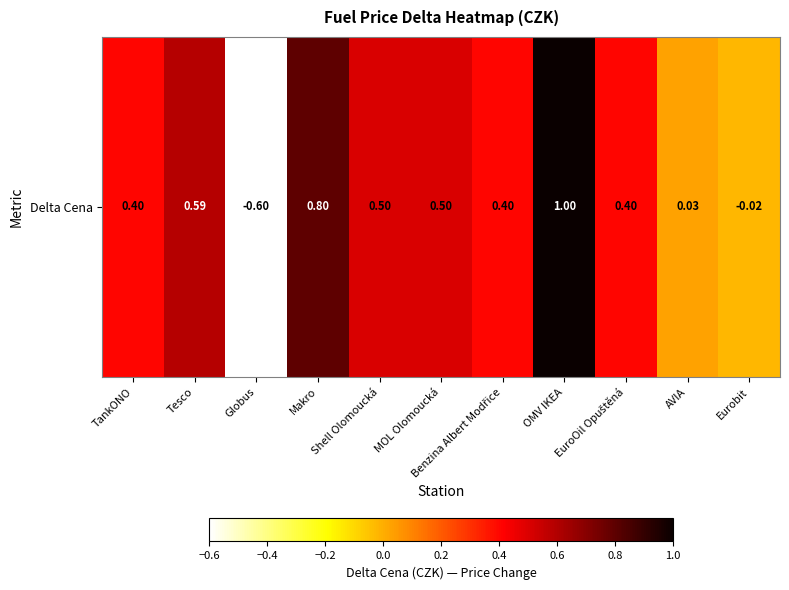

Is it true that the value at Eurobit is -0.0?

False